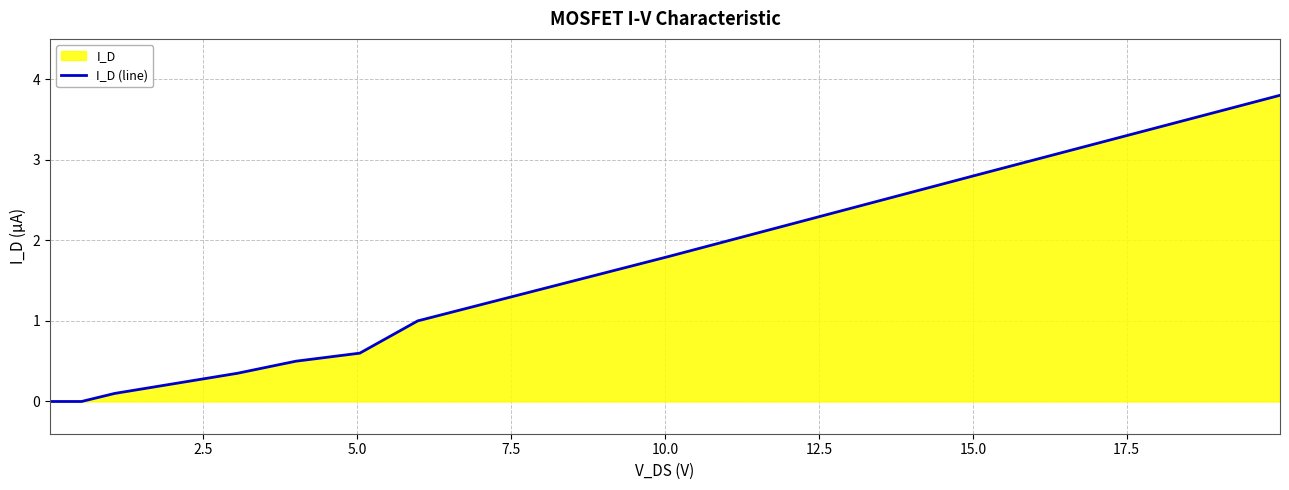

What is the greatest value displayed?

3.8